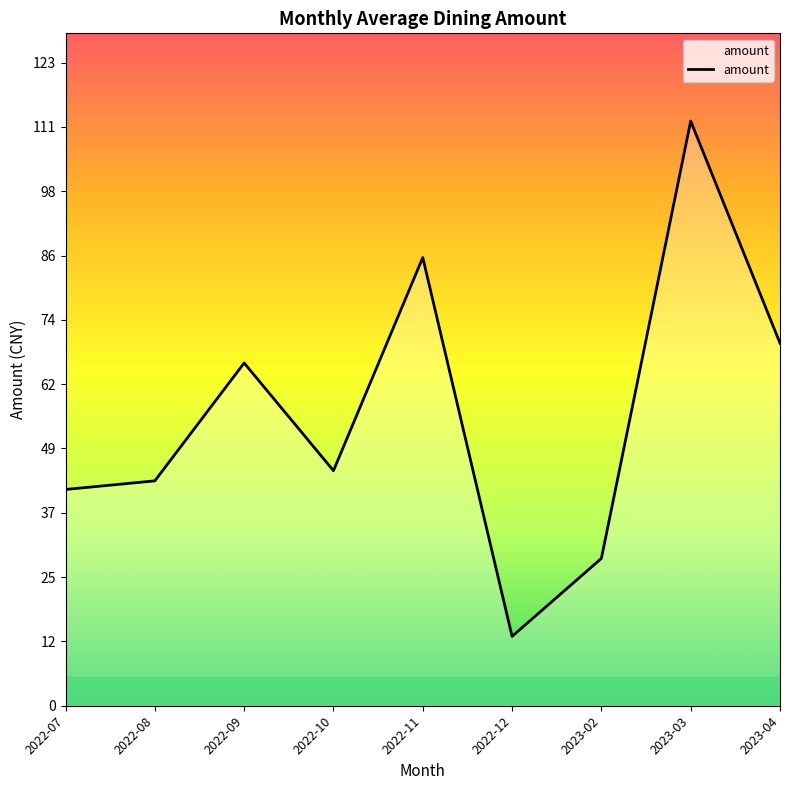

Rank the categories by value from lowest to highest.

2022-12, 2023-02, 2022-07, 2022-08, 2022-10, 2022-09, 2023-04, 2022-11, 2023-03